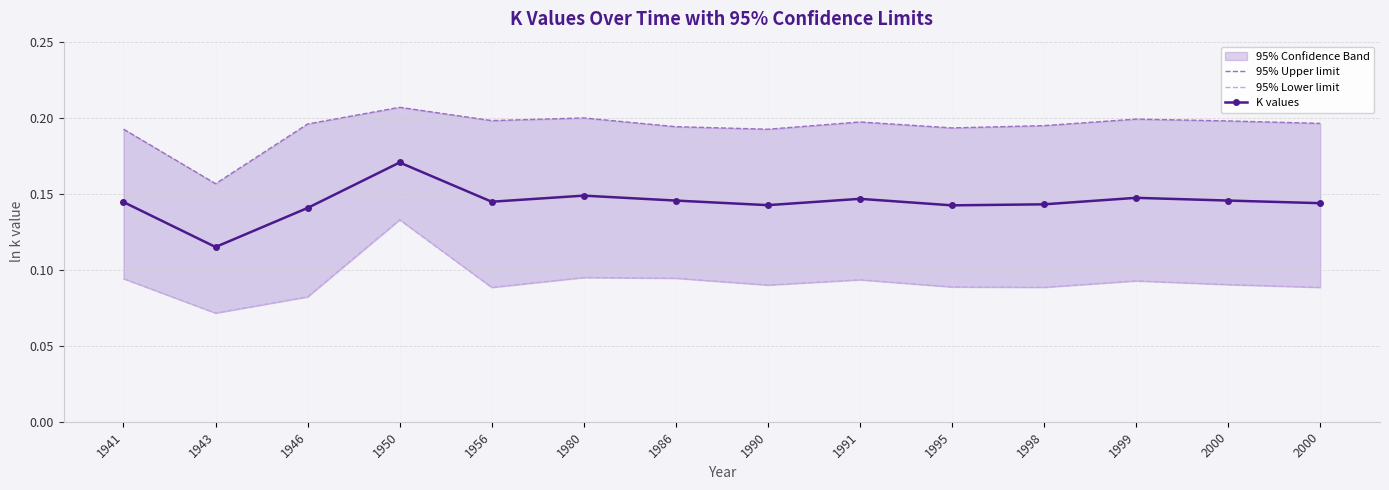

What is the sum of the 95% Upper limit values at 1991 and 1941?

0.4